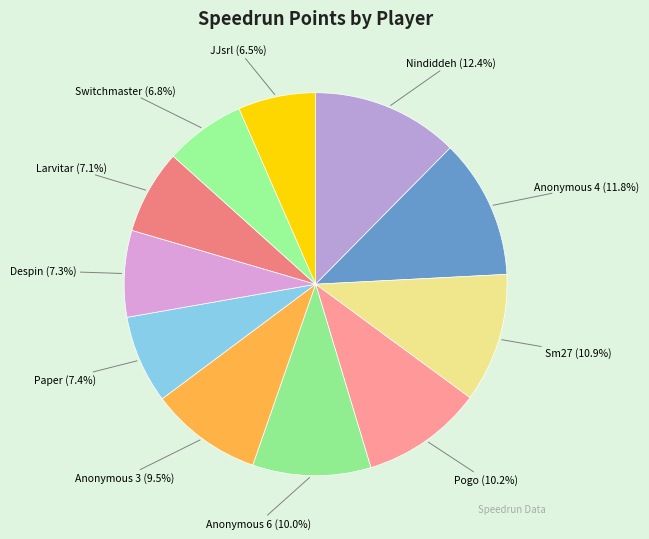

What portion of the pie excludes Despin?

92.7%